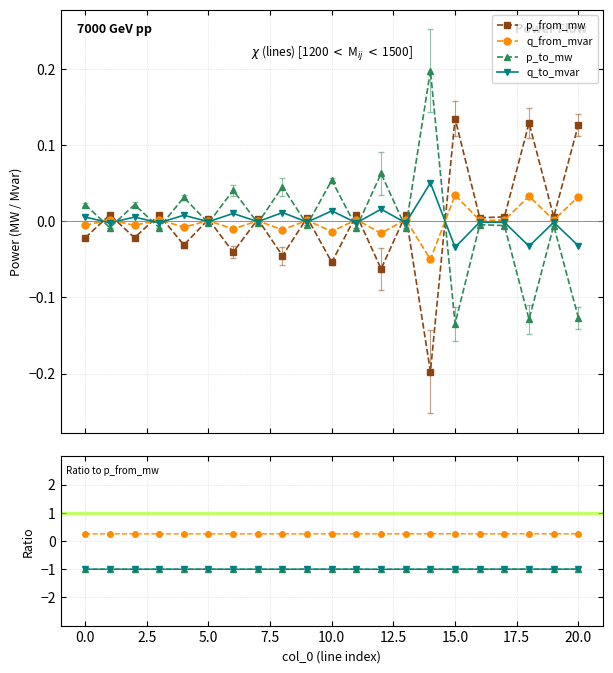

Does the chart display data point markers on the line(s)?

Yes